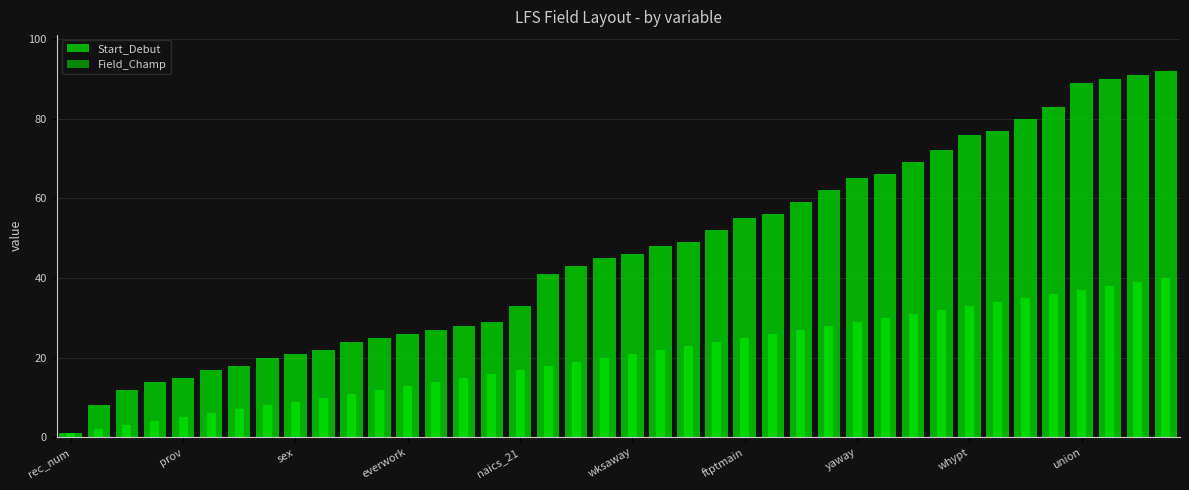

How many bars are there in each group?

2